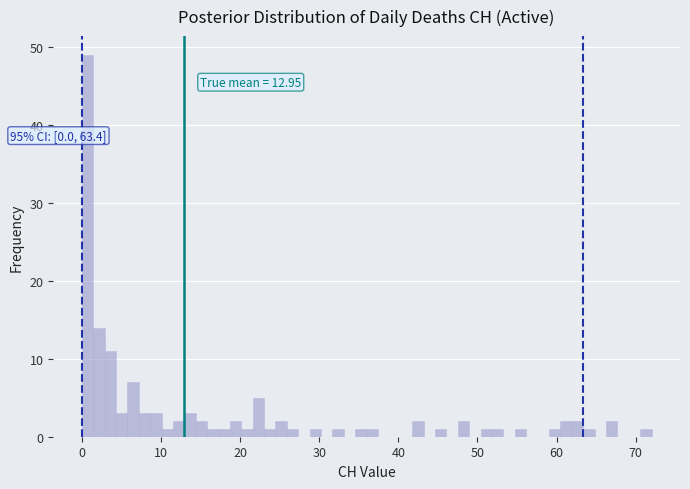

Around what value on the x-axis is the tallest bar? Give the approximate position of its centre, as read against the axis.

1